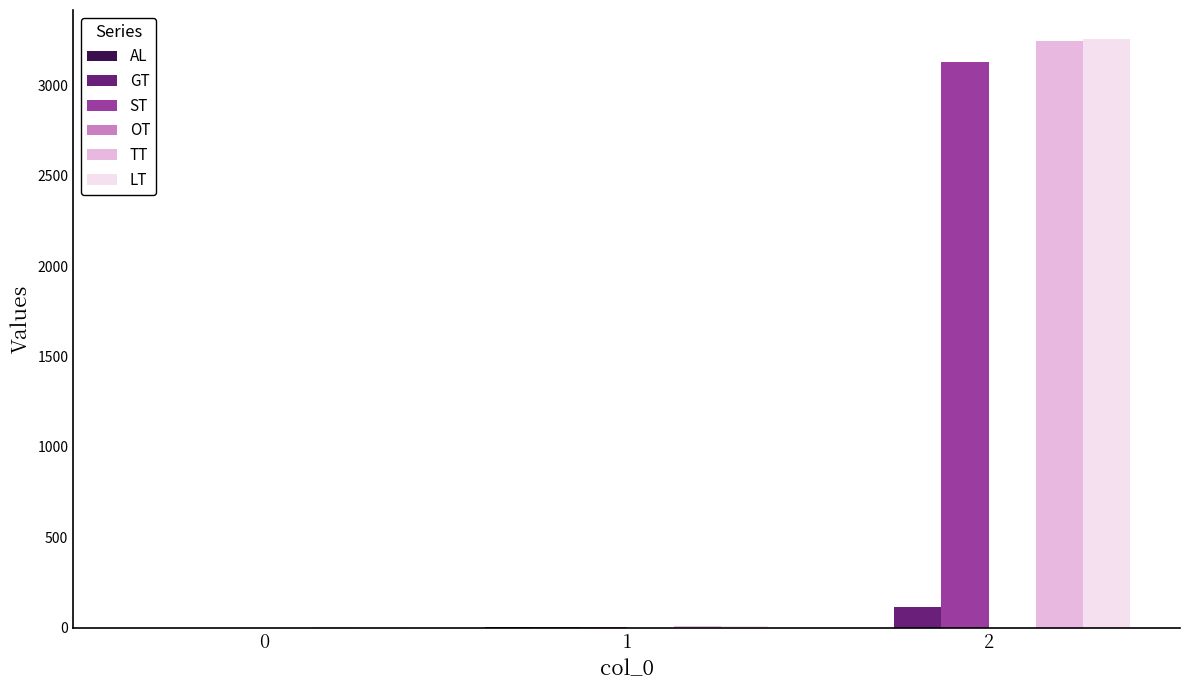

What is the greatest value displayed?

3253.5